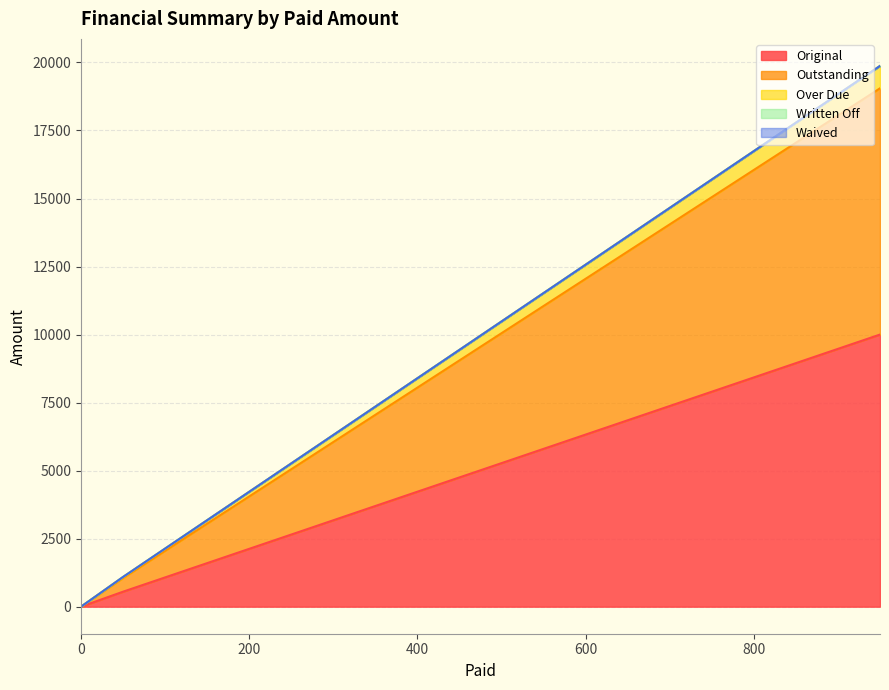

Is it true that Original equals 0.0 at 0?

True